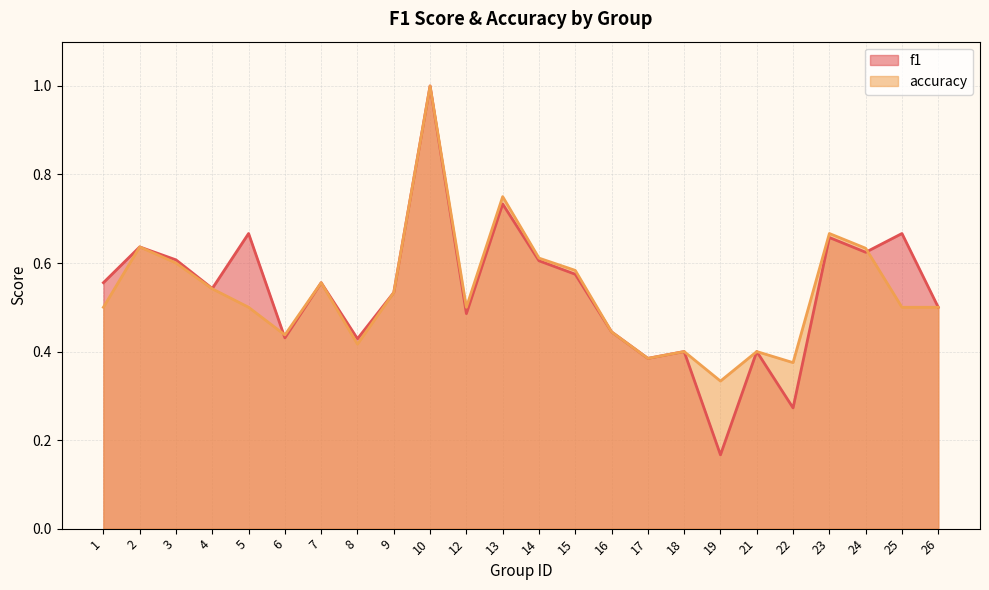

What is the average value of the accuracy series?

0.5